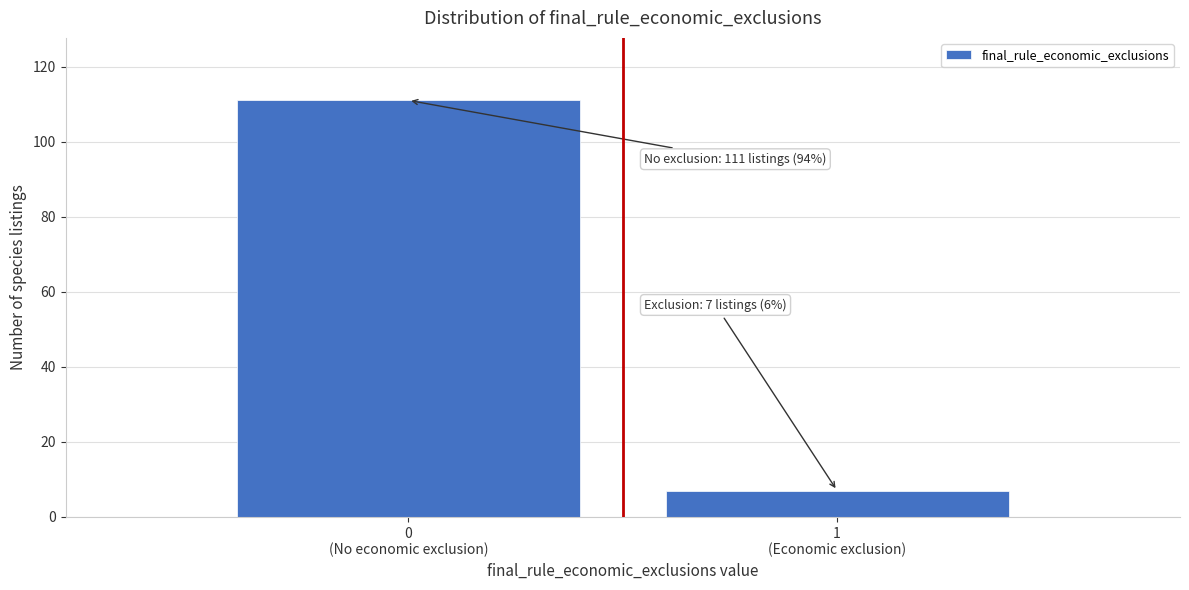

Reading left to right, transcribe all the data shown in this chart.

111	7